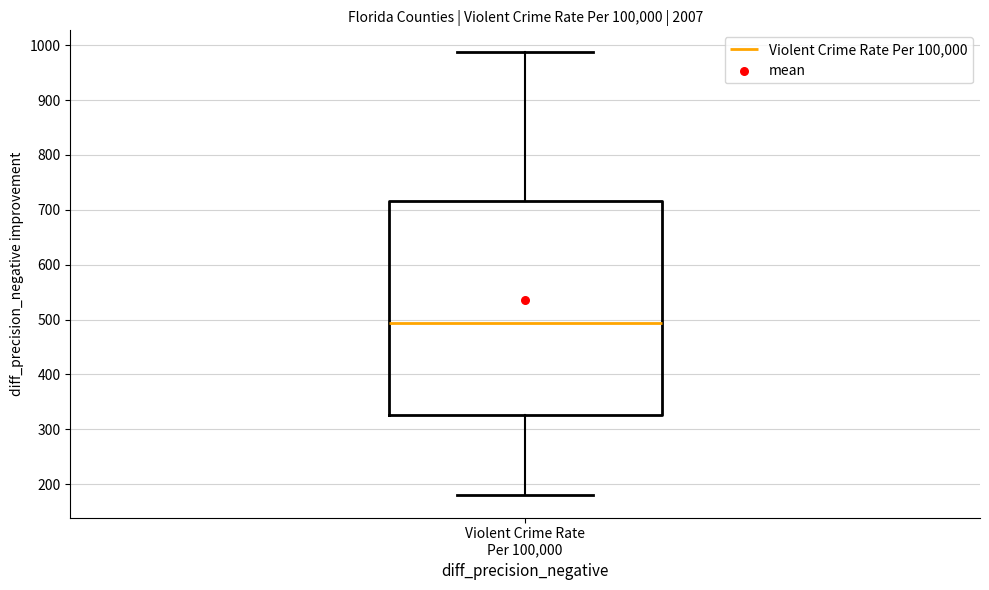

Where does the lower whisker of the box for Violent Crime Rate Per 100,000 end on the y-axis? The values are not printed on the chart, so give them approximately, as read against the axis.

180